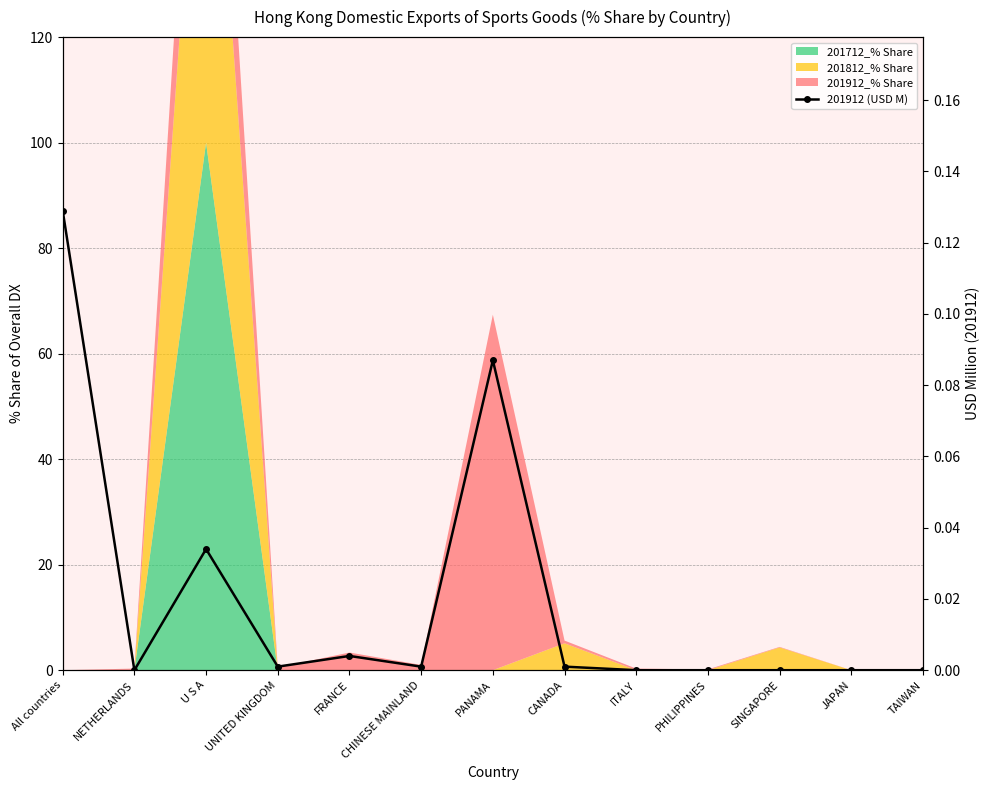

Read the value at All countries.

0.1